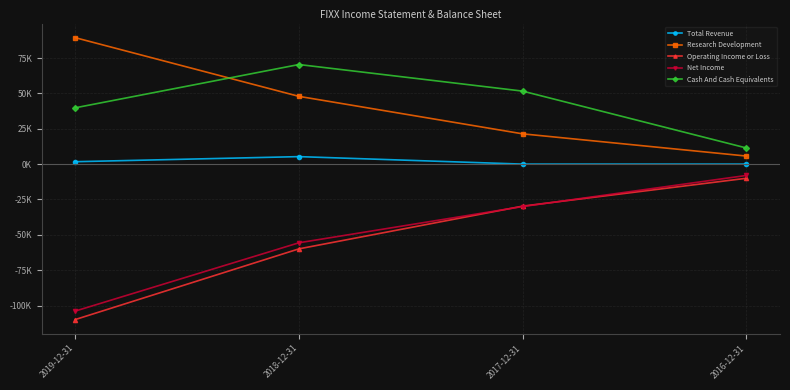

What are all the series names shown in the legend?

Total Revenue, Research Development, Operating Income or Loss, Net Income, Cash And Cash Equivalents